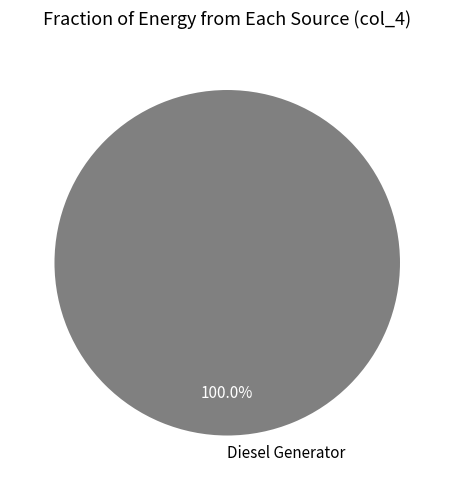

Rank the categories by value from lowest to highest.

Diesel Generator